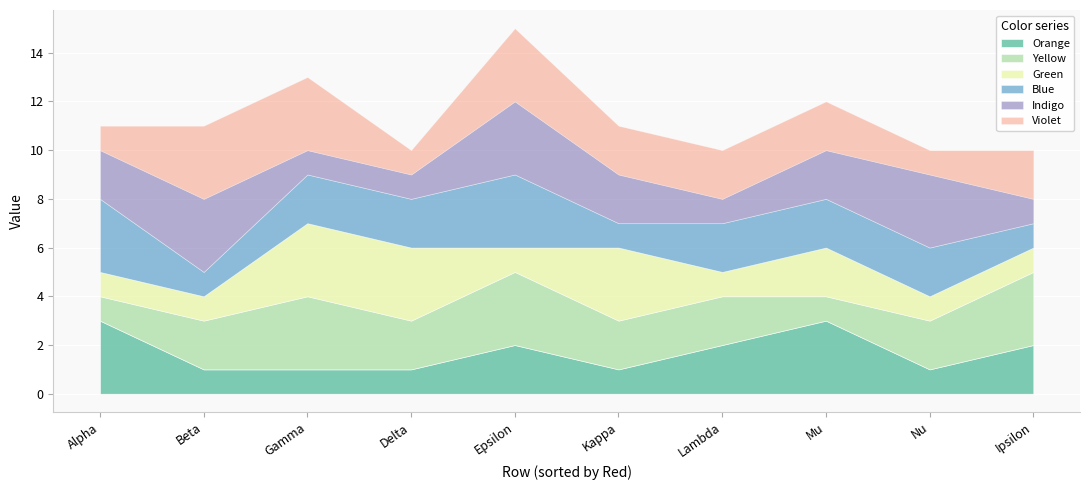

What is the average value of the Orange series?

2